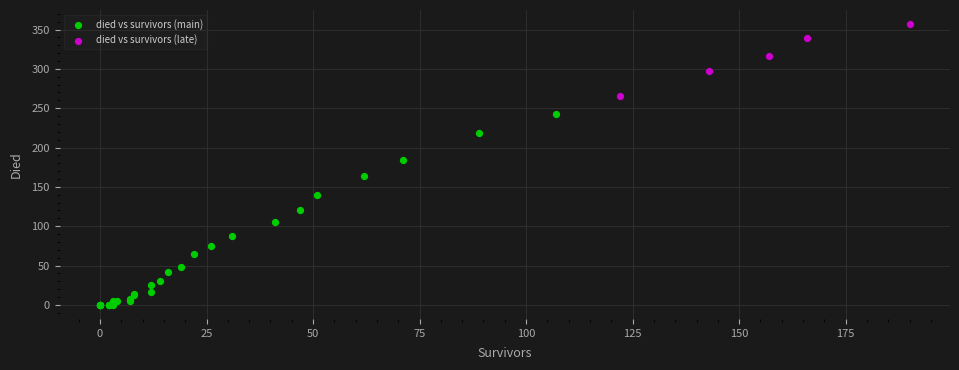

Which series reaches the minimum Y coordinate?

died vs survivors (main)